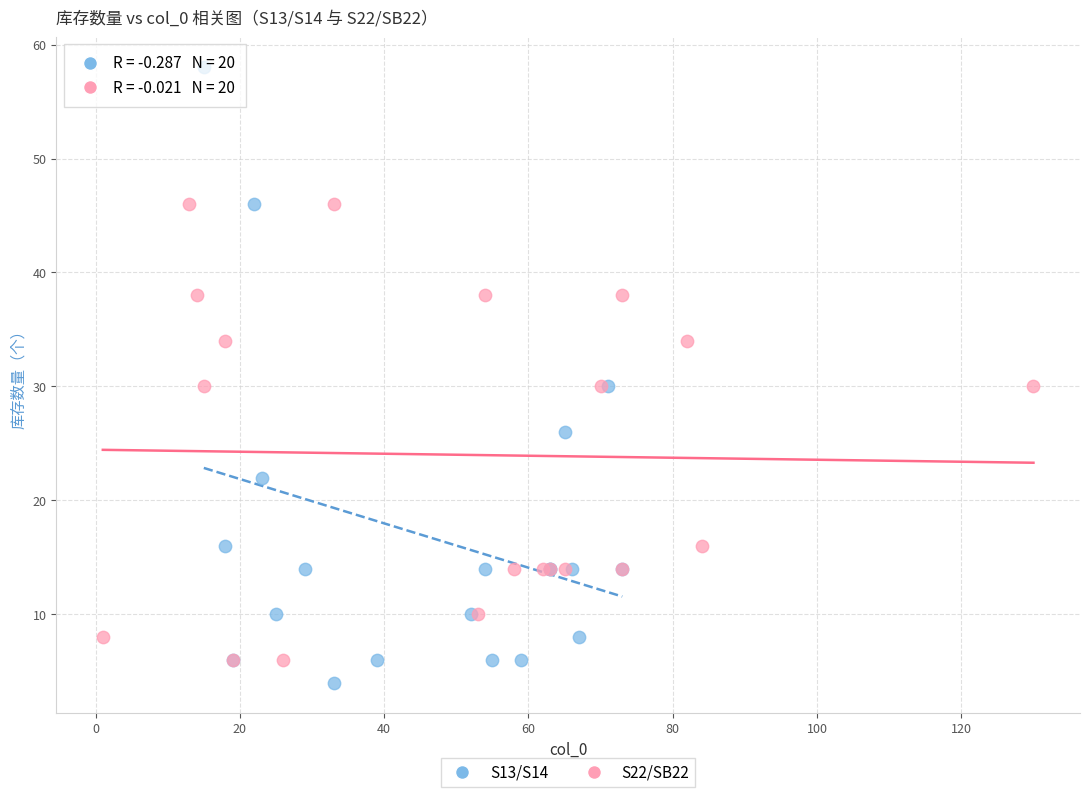

What are all the series names shown in the legend?

S13/S14, S22/SB22